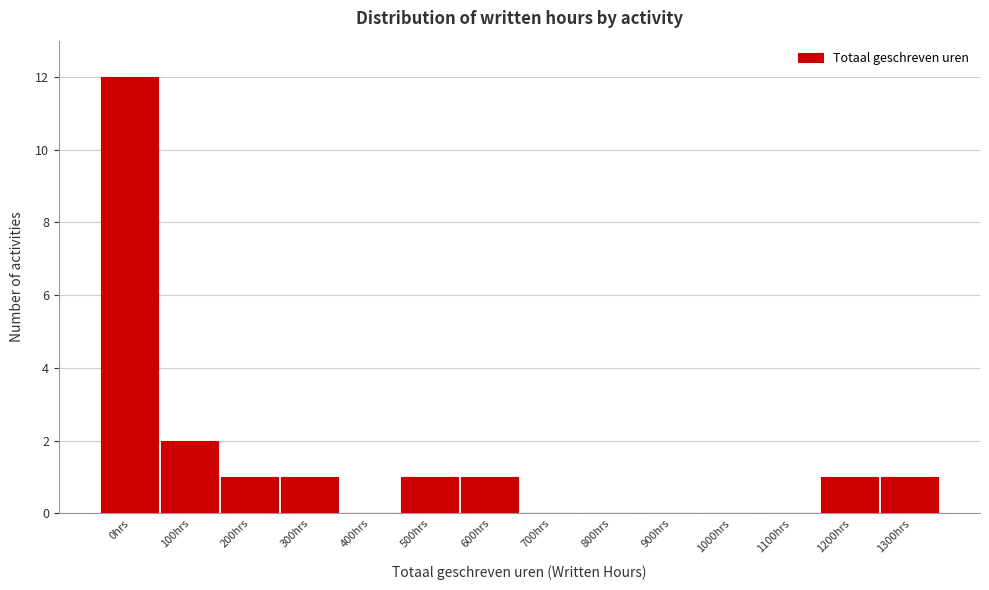

Reading left to right, transcribe all the data shown in this chart.

0hrs=12	100hrs=2	200hrs=1	300hrs=1	400hrs=0	500hrs=1	600hrs=1	700hrs=0	800hrs=0	900hrs=0	1000hrs=0	1100hrs=0	1200hrs=1	1300hrs=1